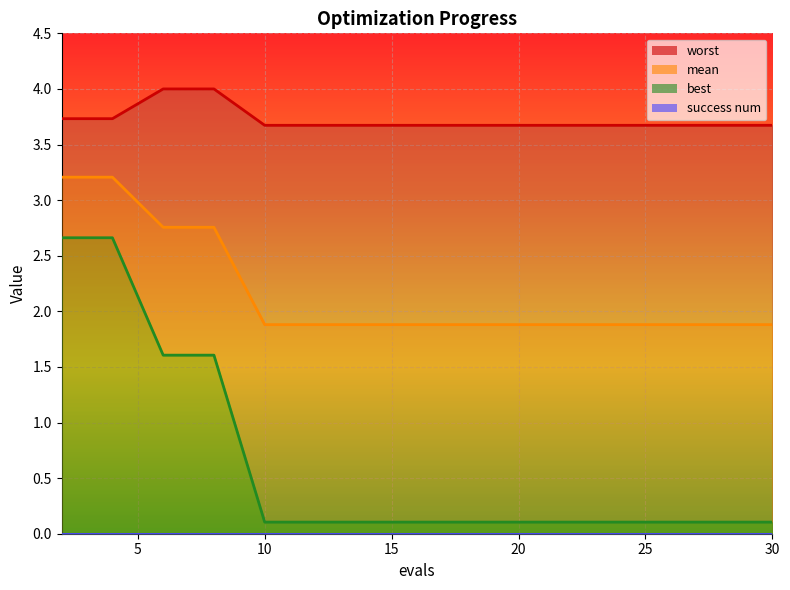

True or false: worst and mean cross at least once.

False